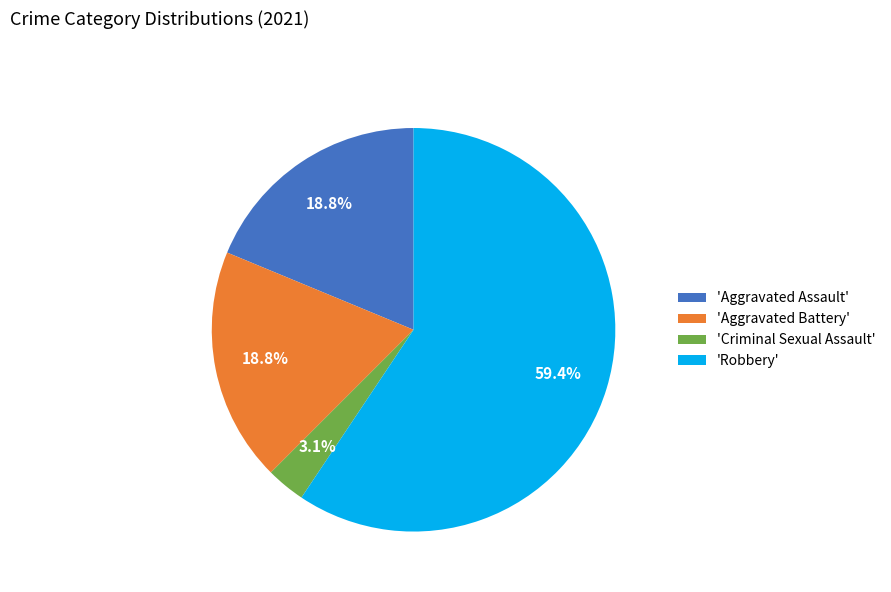

How many segments does this pie chart have?

4